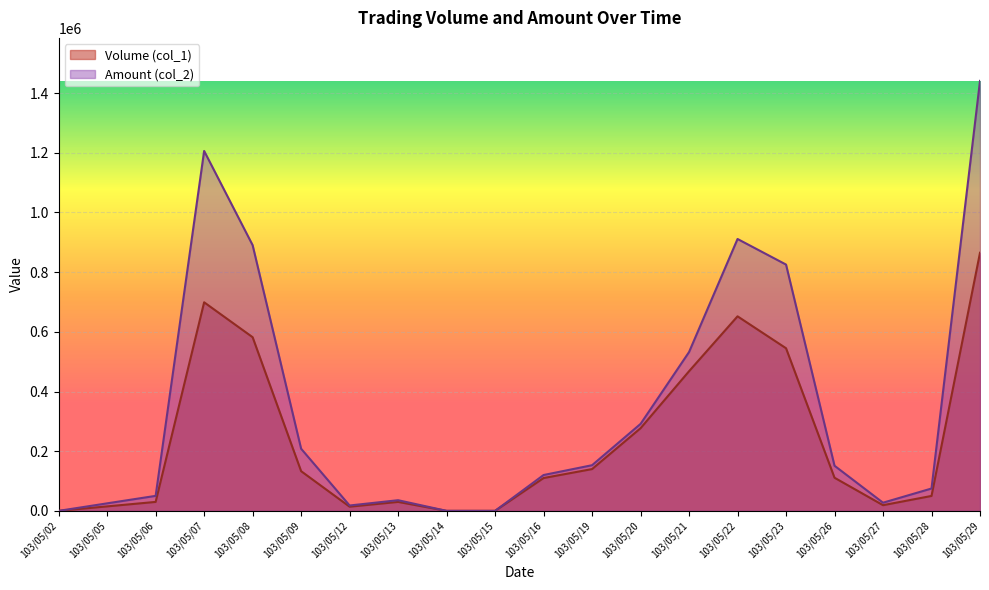

At which category is the sum across all series the highest?

103/05/29